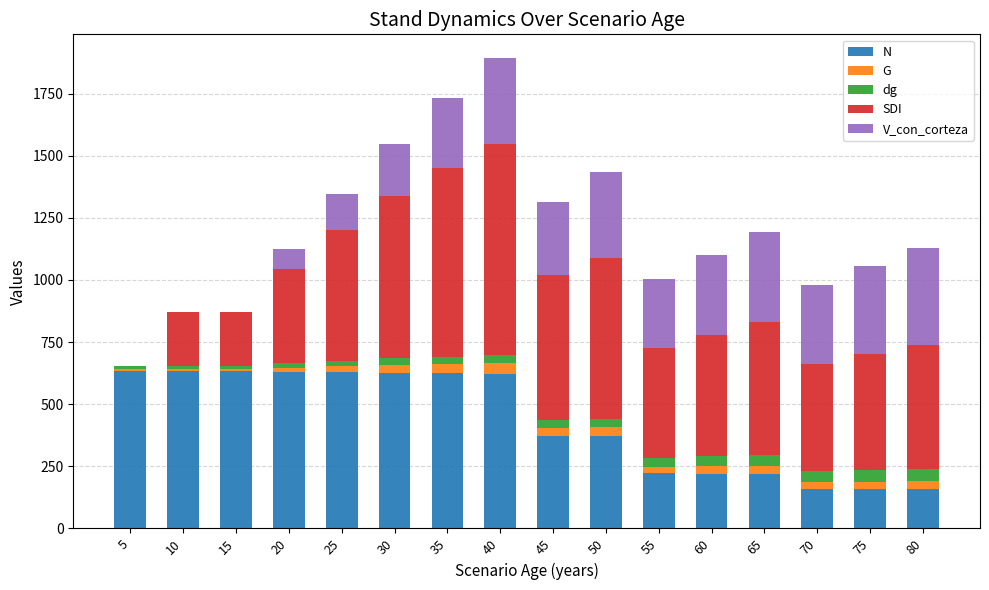

What is the total value across all series at 70?

980.2